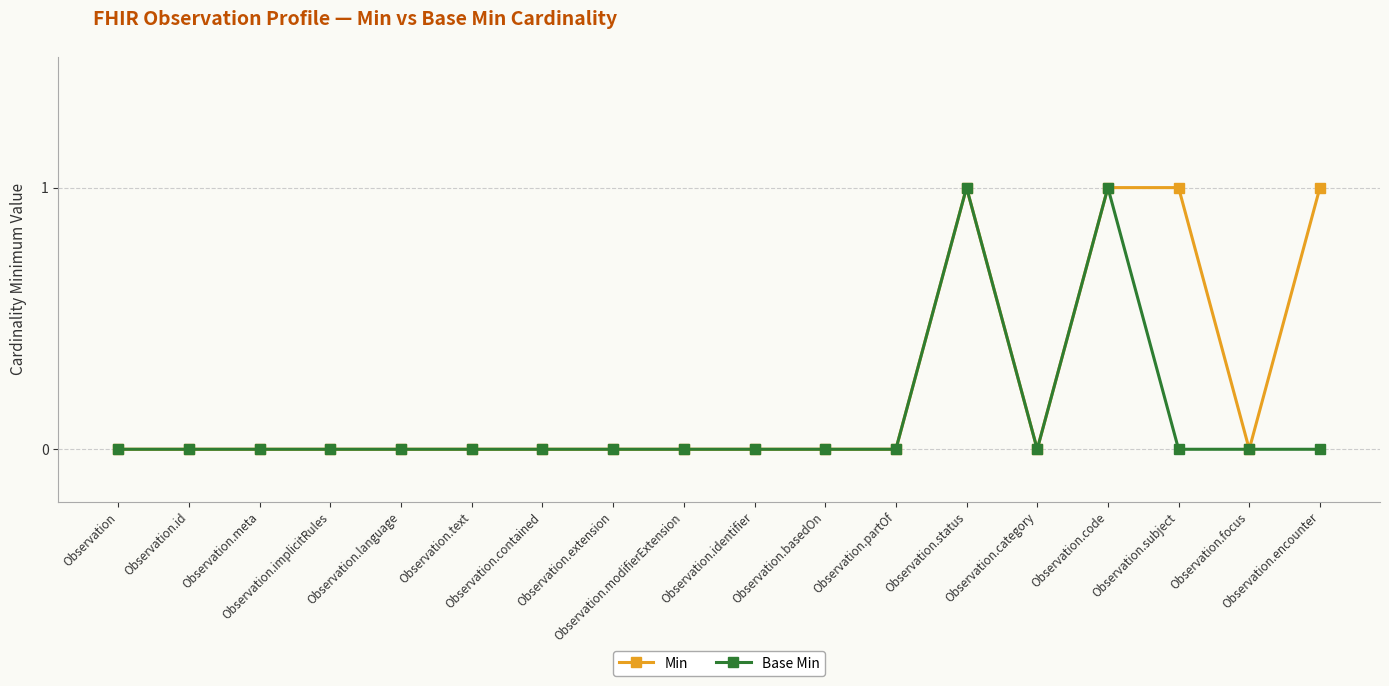

Rank the series by their average value, from highest to lowest.

Min, Base Min